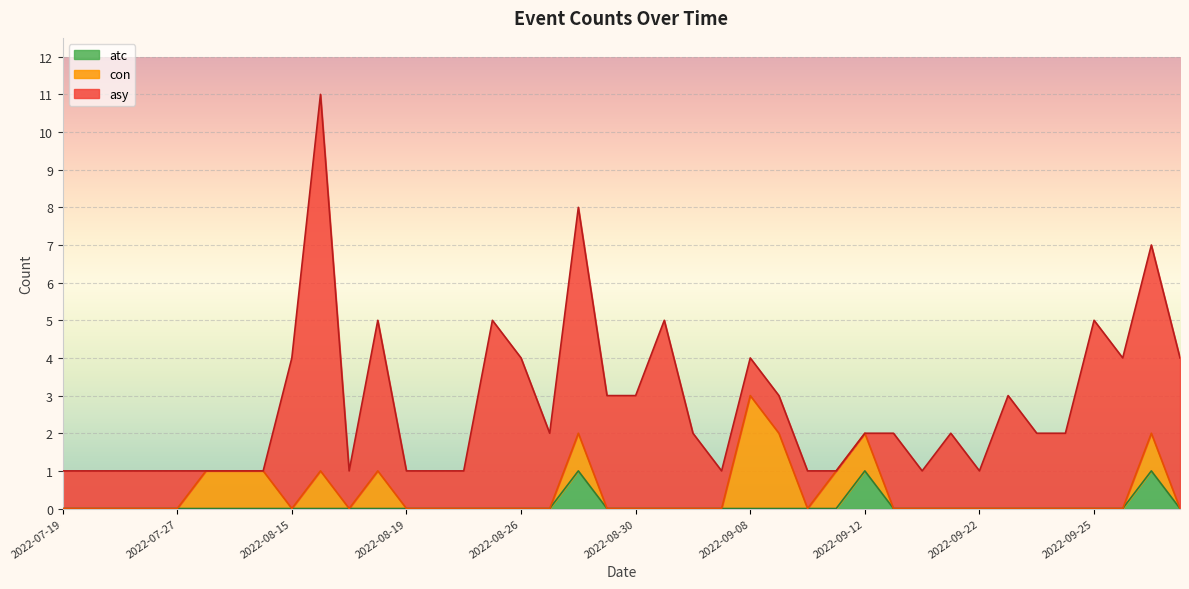

True or false: con and atc cross at least once.

False